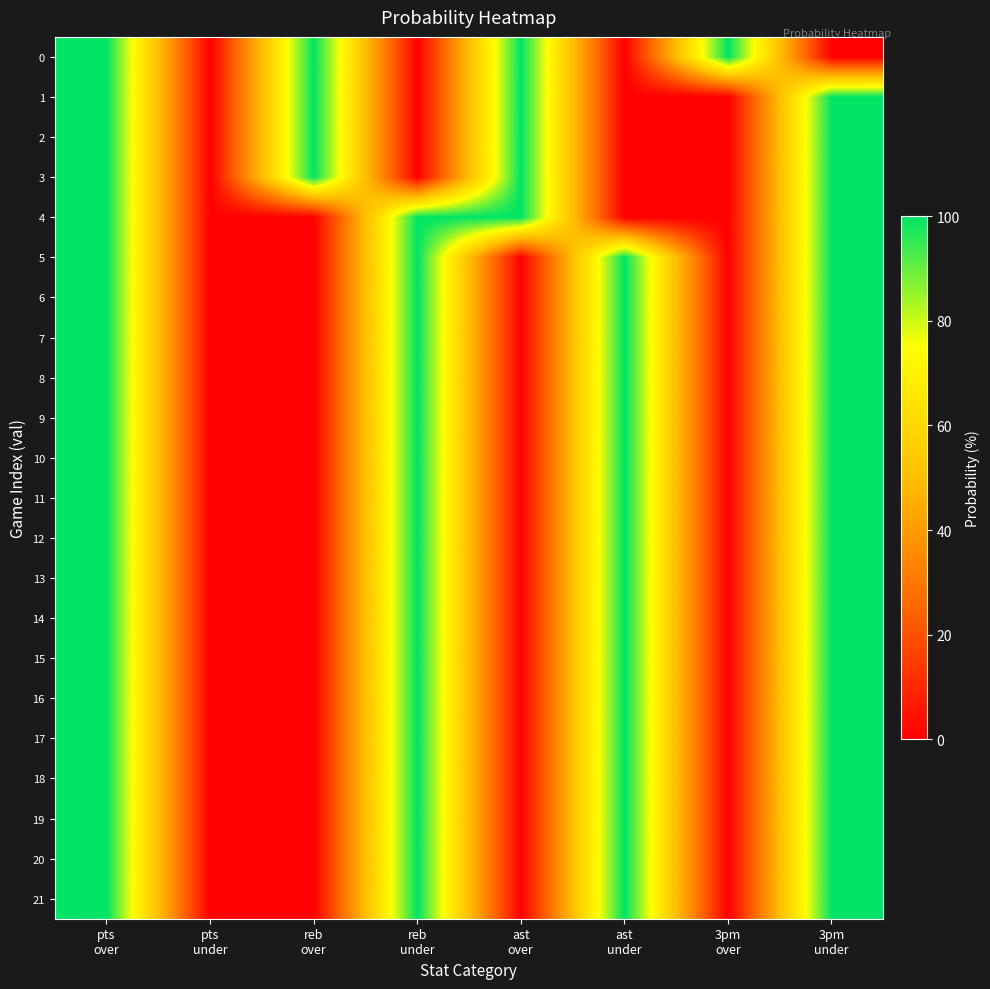

At how many categories does at least one series exceed 73?

7